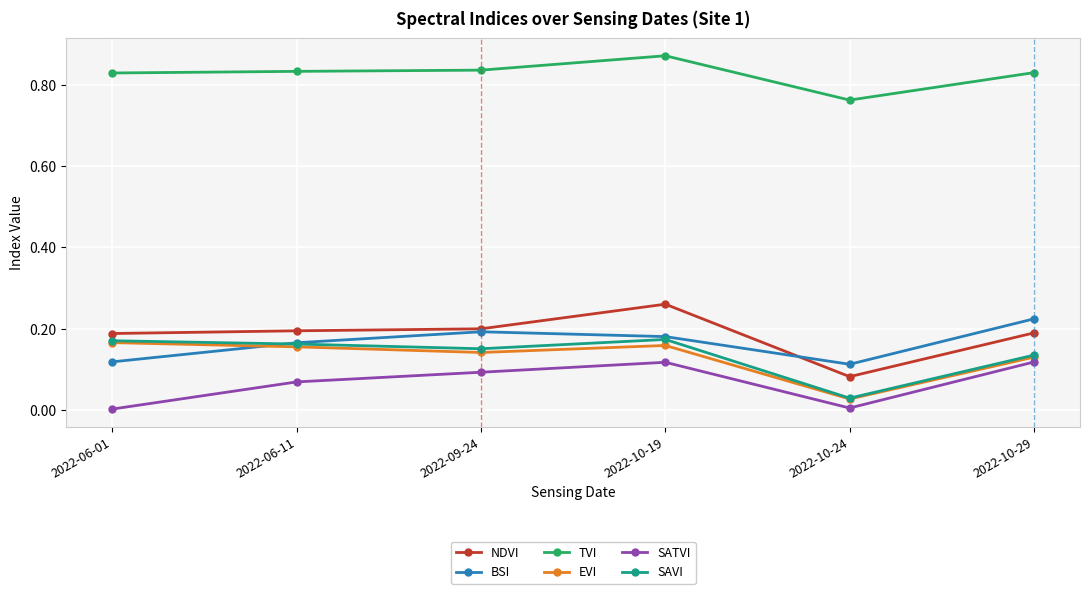

The value of EVI at 2022-06-11 is 0.1. True or false?

False